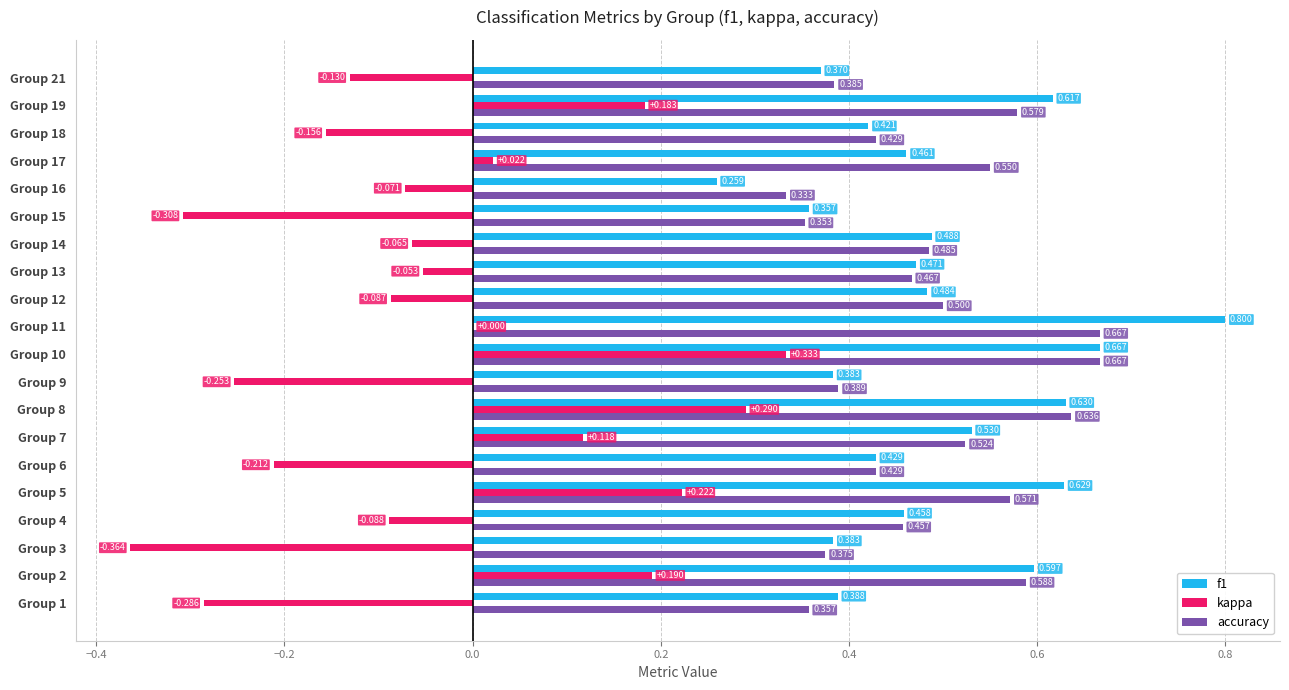

Is the value of kappa at Group 2 greater than the value of accuracy at Group 18?

No